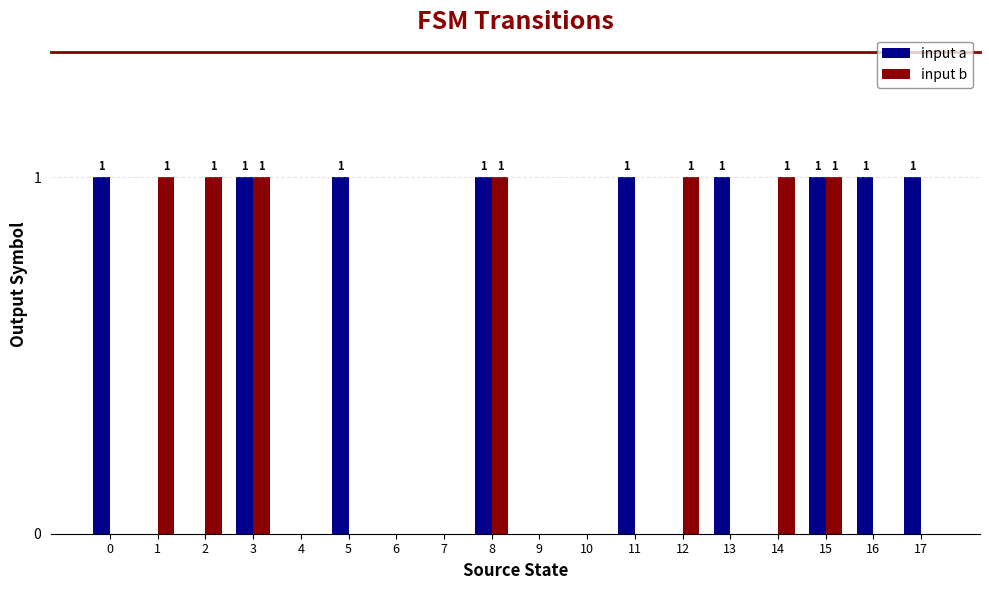

Which series has the largest total across all categories?

input a